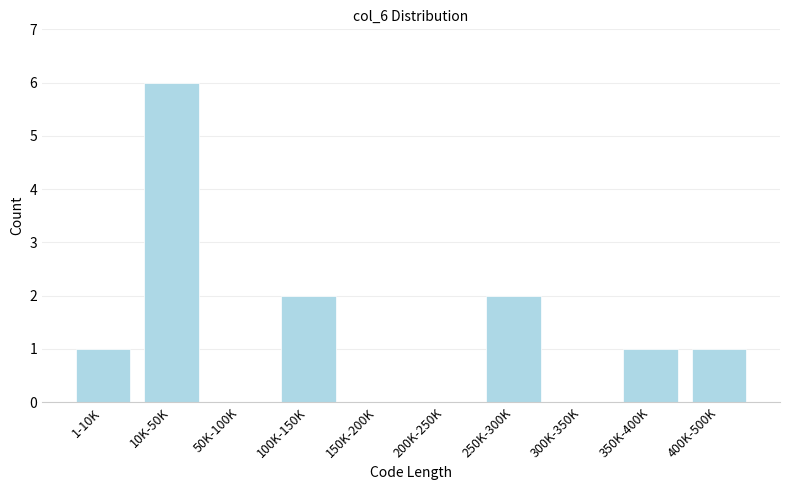

Reading left to right, list all the values displayed in this chart.

1-10K=1	10K-50K=6	50K-100K=0	100K-150K=2	150K-200K=0	200K-250K=0	250K-300K=2	300K-350K=0	350K-400K=1	400K-500K=1